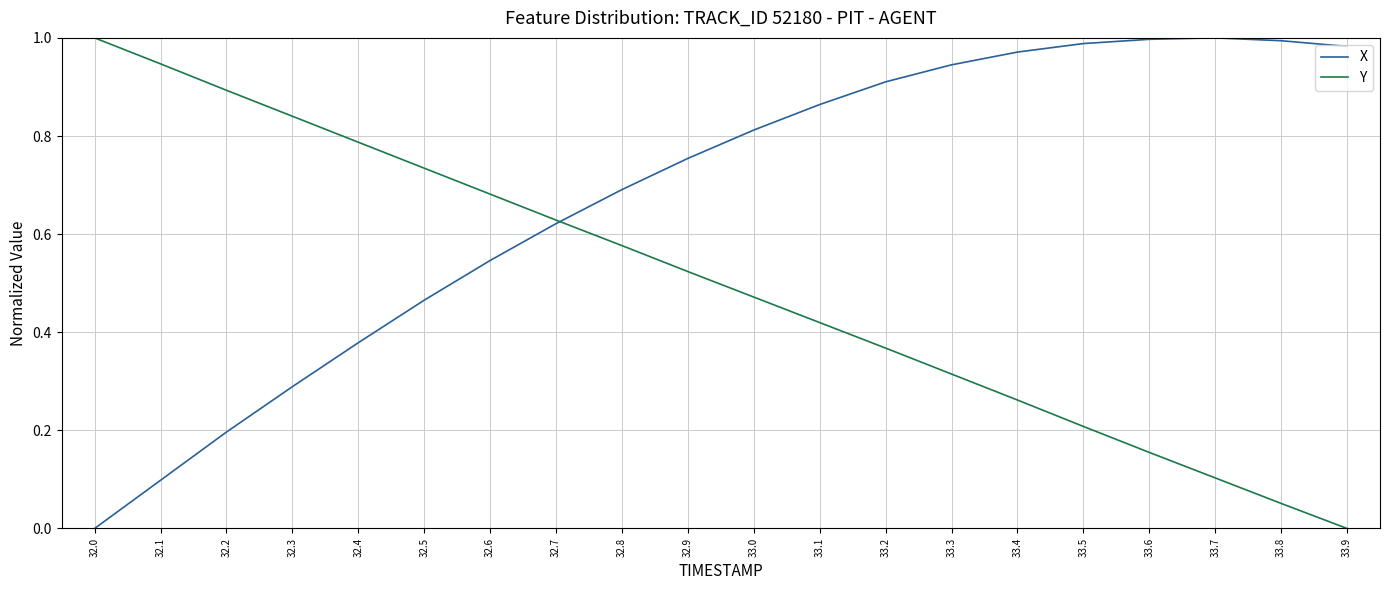

How many times do Y and X cross each other?

1